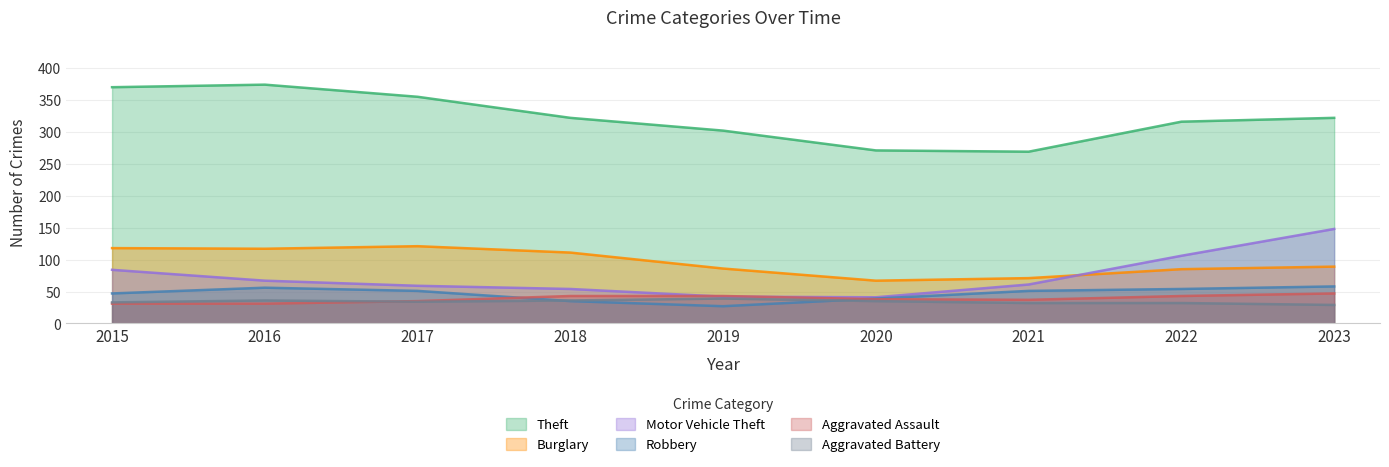

What are all the series names shown in the legend?

Theft, Burglary, Motor Vehicle Theft, Robbery, Aggravated Assault, Aggravated Battery